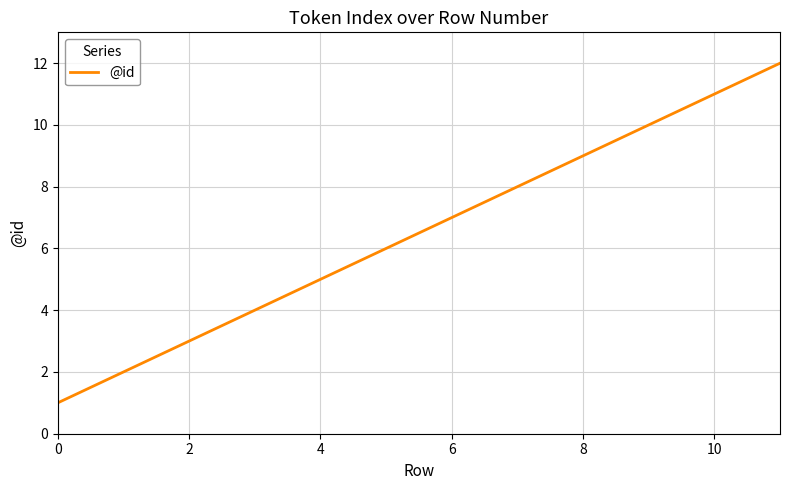

What is the greatest value displayed?

12